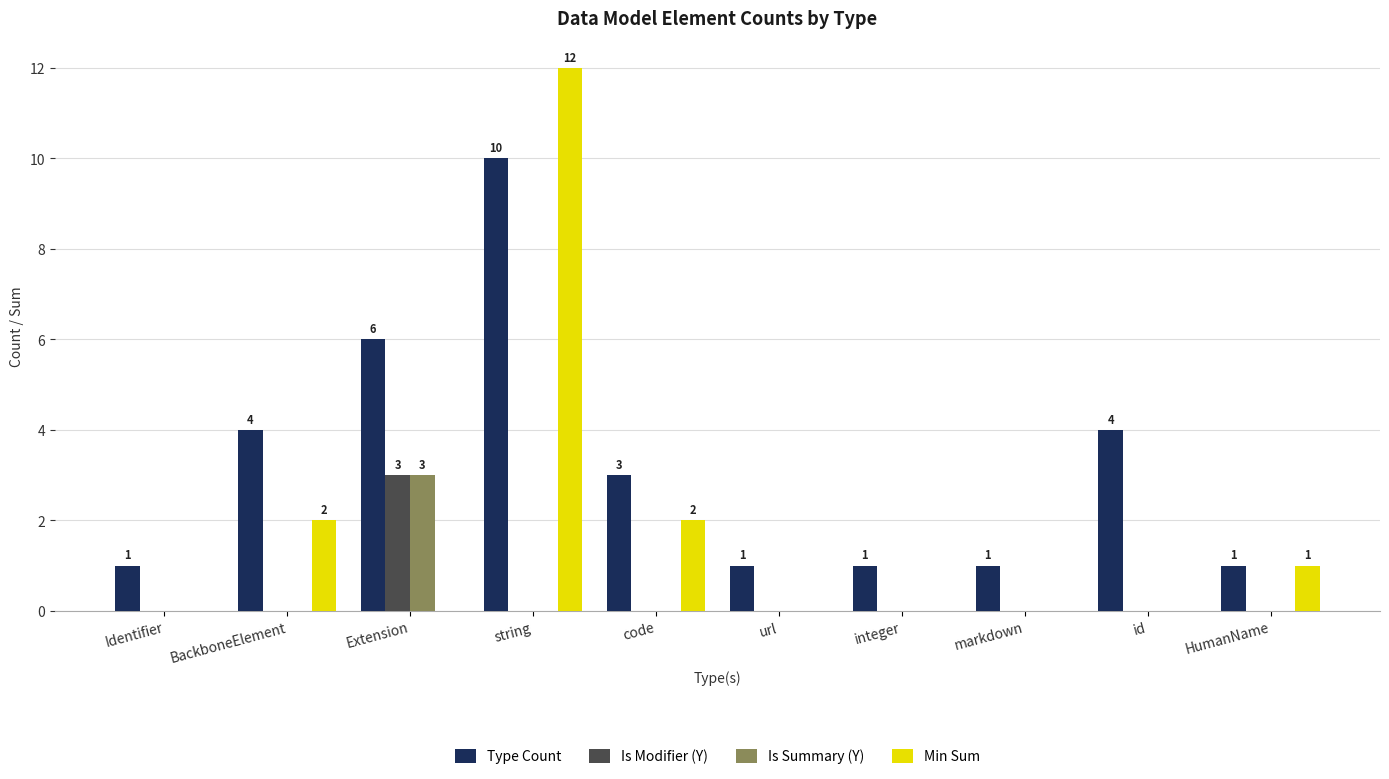

Reading left to right, extract all data points from this chart.

Type Count: 1	4	6	10	3	1	1	1	4	1
Is Modifier (Y): 0	0	3	0	0	0	0	0	0	0
Is Summary (Y): 0	0	3	0	0	0	0	0	0	0
Min Sum: 0	2	0	12	2	0	0	0	0	1